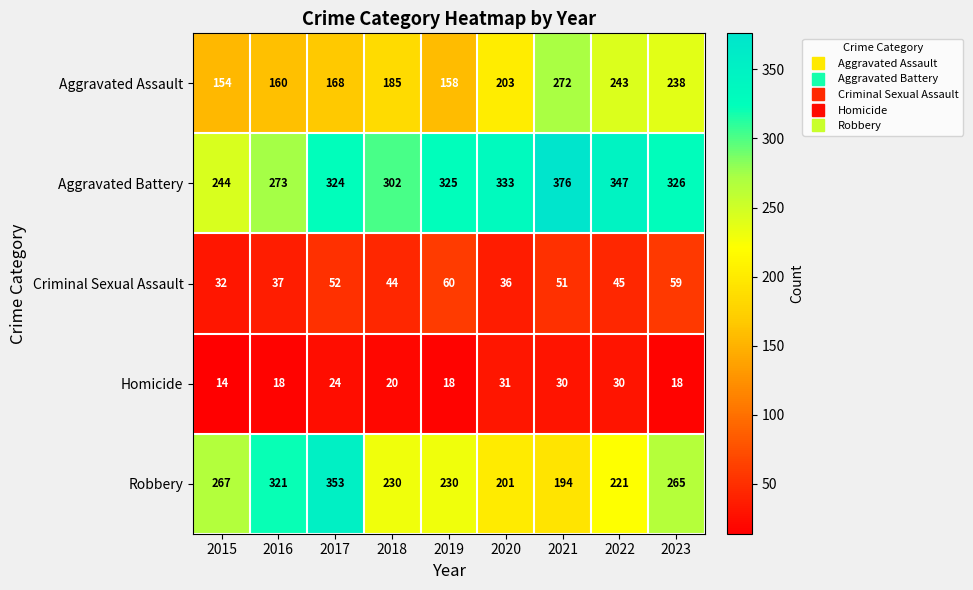

What is the sum of the Homicide values at 2018 and 2023?

38